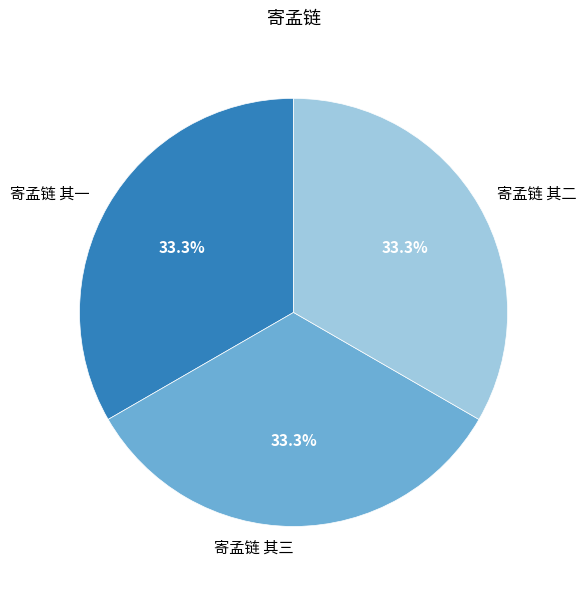

What is the ratio of the value at 寄孟链 其一 to the value at 寄孟链 其二?

1.0